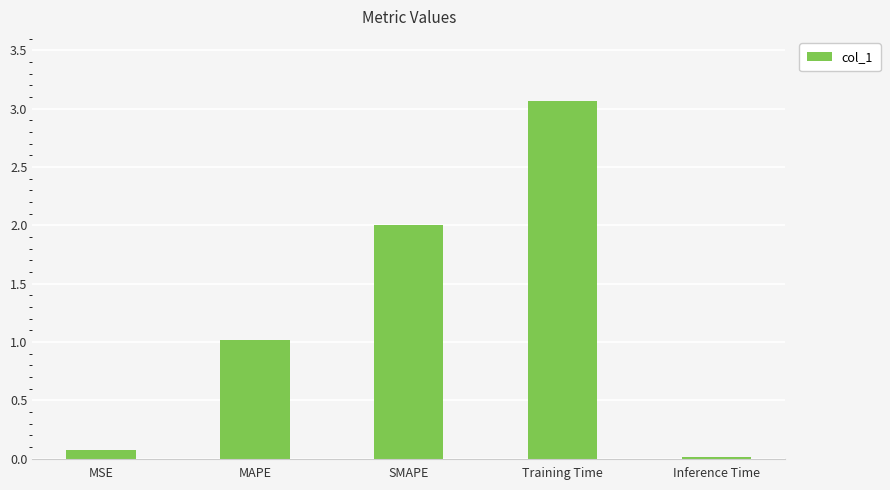

How many bars are there in total?

5